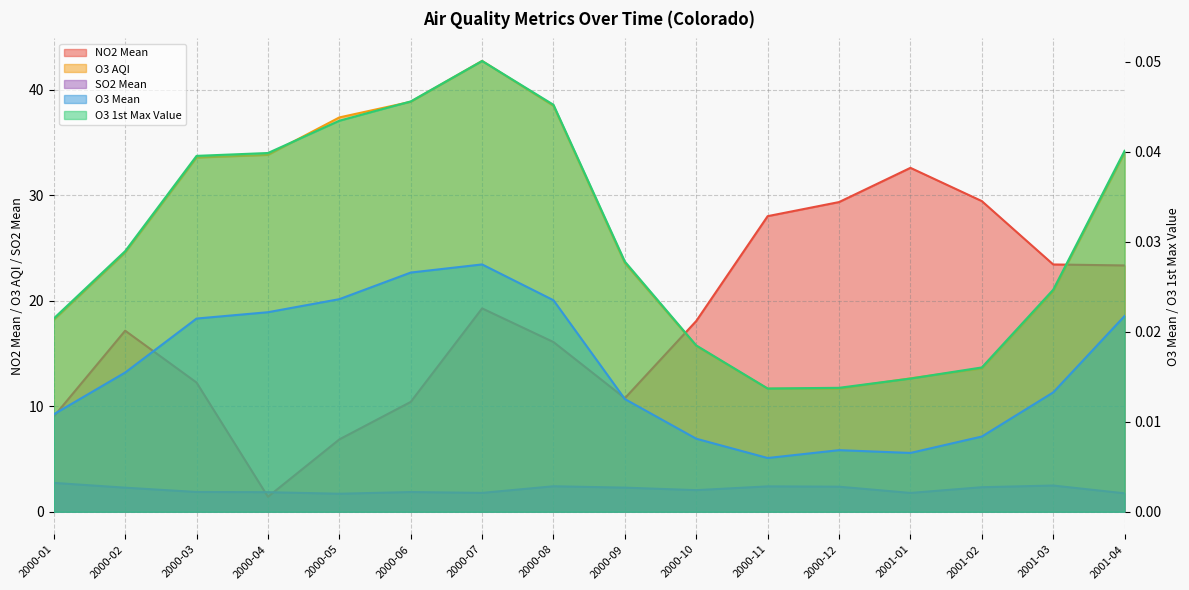

Reading right to left, transcribe all the data shown in this chart.

NO2 Mean: 2001-04=23.4	2001-03=23.4	2001-02=29.5	2001-01=32.6	2000-12=29.4	2000-11=28.0	2000-10=18.1	2000-09=10.8	2000-08=16.1	2000-07=19.3	2000-06=10.4	2000-05=6.9	2000-04=1.4	2000-03=12.3	2000-02=17.2	2000-01=9.0
O3 Mean: 2001-04=0.0	2001-03=0.0	2001-02=0.0	2001-01=0.0	2000-12=0.0	2000-11=0.0	2000-10=0.0	2000-09=0.0	2000-08=0.0	2000-07=0.0	2000-06=0.0	2000-05=0.0	2000-04=0.0	2000-03=0.0	2000-02=0.0	2000-01=0.0
O3 1st Max Value: 2001-04=0.0	2001-03=0.0	2001-02=0.0	2001-01=0.0	2000-12=0.0	2000-11=0.0	2000-10=0.0	2000-09=0.0	2000-08=0.0	2000-07=0.1	2000-06=0.0	2000-05=0.0	2000-04=0.0	2000-03=0.0	2000-02=0.0	2000-01=0.0
O3 AQI: 2001-04=34.0	2001-03=20.9	2001-02=13.6	2001-01=12.6	2000-12=11.7	2000-11=11.7	2000-10=15.7	2000-09=23.6	2000-08=38.5	2000-07=42.7	2000-06=38.9	2000-05=37.4	2000-04=33.8	2000-03=33.6	2000-02=24.6	2000-01=18.2
SO2 Mean: 2001-04=1.7	2001-03=2.5	2001-02=2.3	2001-01=1.8	2000-12=2.4	2000-11=2.4	2000-10=2.0	2000-09=2.3	2000-08=2.4	2000-07=1.8	2000-06=1.9	2000-05=1.7	2000-04=1.9	2000-03=1.9	2000-02=2.3	2000-01=2.7